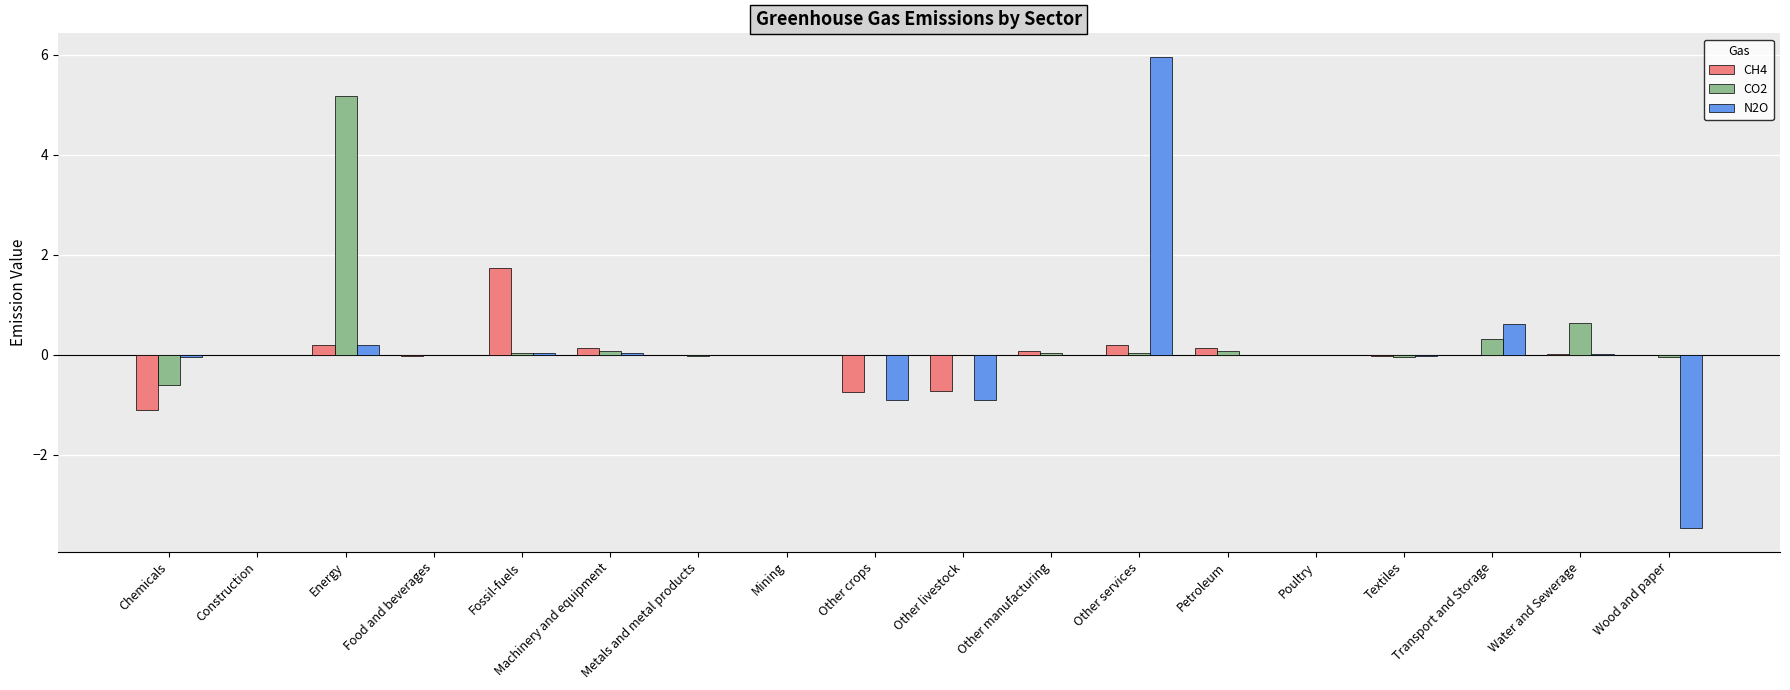

What is the difference between the CO2 values at Petroleum and Other livestock?

0.1